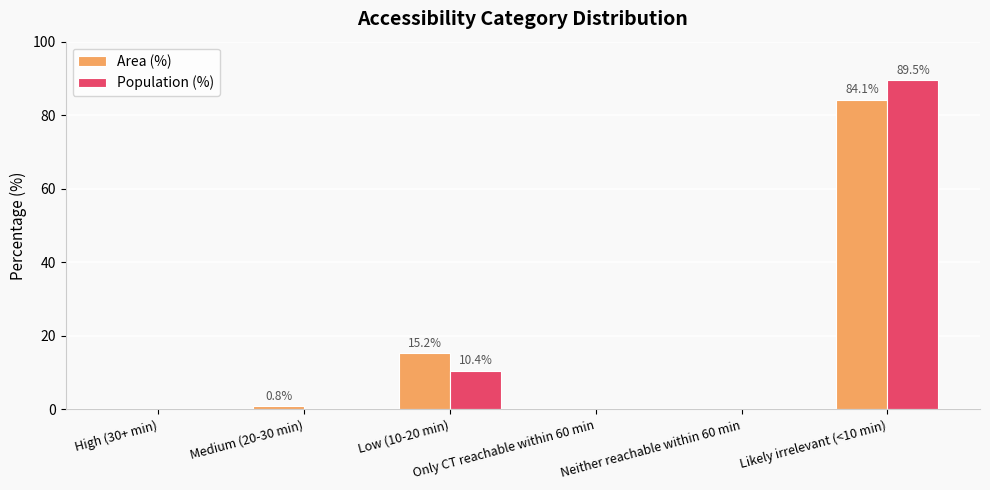

Reading left to right, what are all the values shown in this chart?

Area (%): High (30+ min)=0.0	Medium (20-30 min)=0.8	Low (10-20 min)=15.2	Only CT reachable within 60 min=0.0	Neither reachable within 60 min=0.0	Likely irrelevant (<10 min)=84.1
Population (%): High (30+ min)=0.0	Medium (20-30 min)=0.0	Low (10-20 min)=10.4	Only CT reachable within 60 min=0.0	Neither reachable within 60 min=0.0	Likely irrelevant (<10 min)=89.5